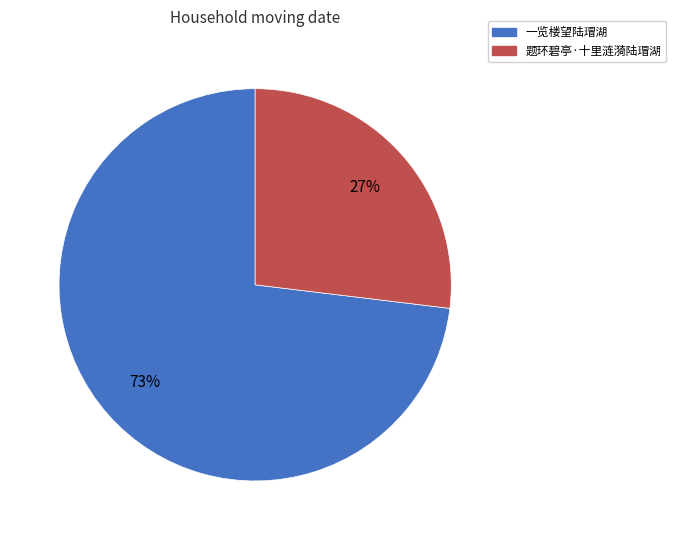

Count the number of slices in the pie.

2